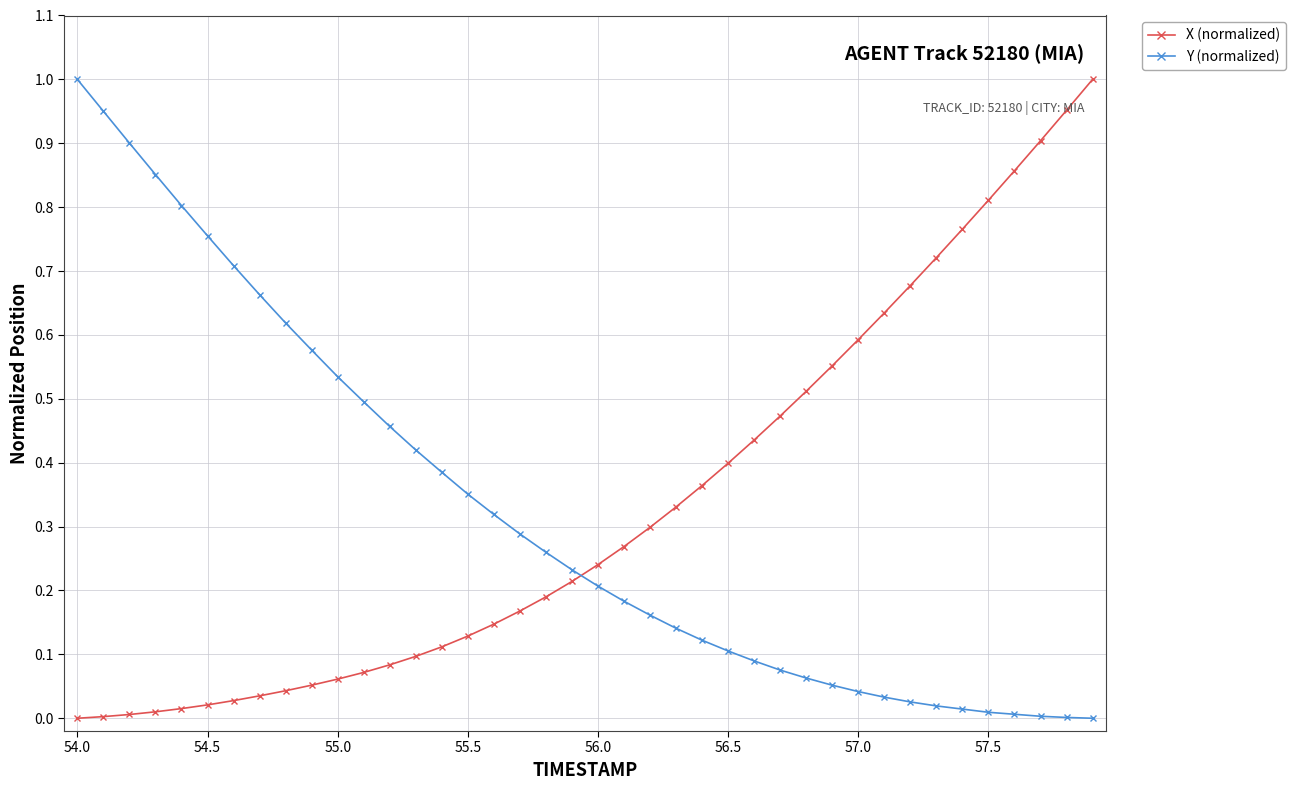

Does the chart have visible grid lines?

Yes